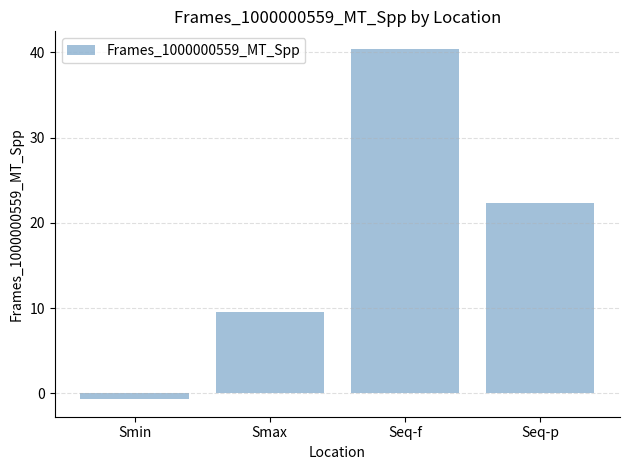

How many positive values are there?

3